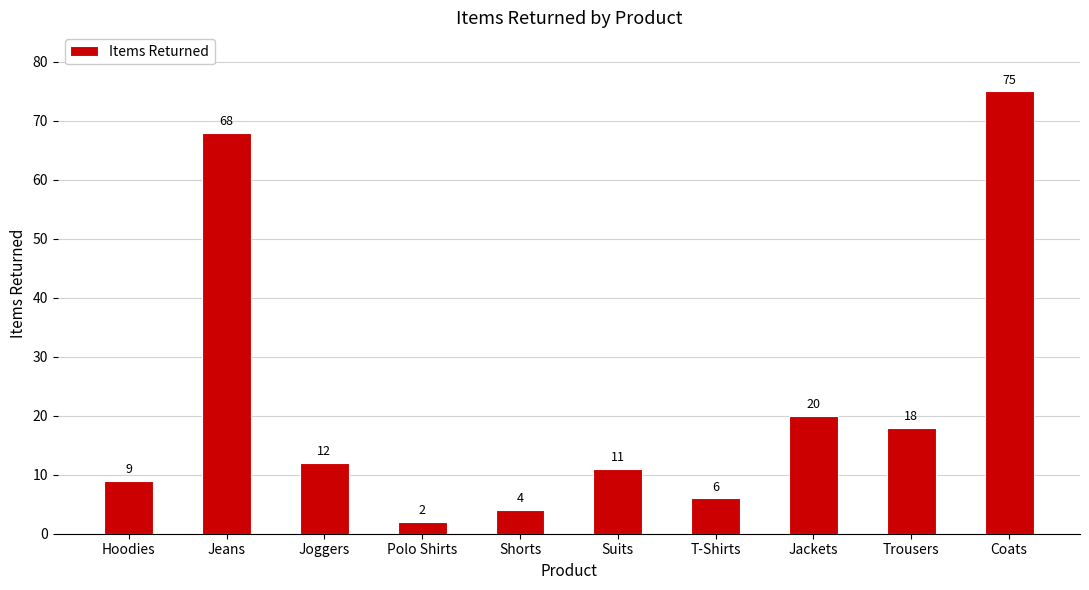

Reading left to right, what are all the values shown in this chart?

Hoodies=9	Jeans=68	Joggers=12	Polo Shirts=2	Shorts=4	Suits=11	T-Shirts=6	Jackets=20	Trousers=18	Coats=75